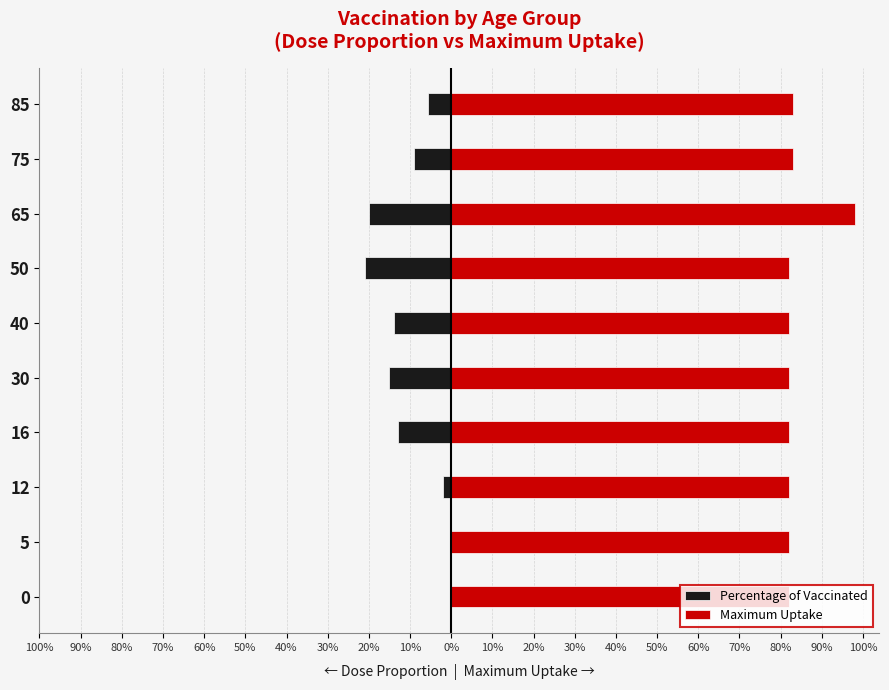

How many bars are there in each group?

2